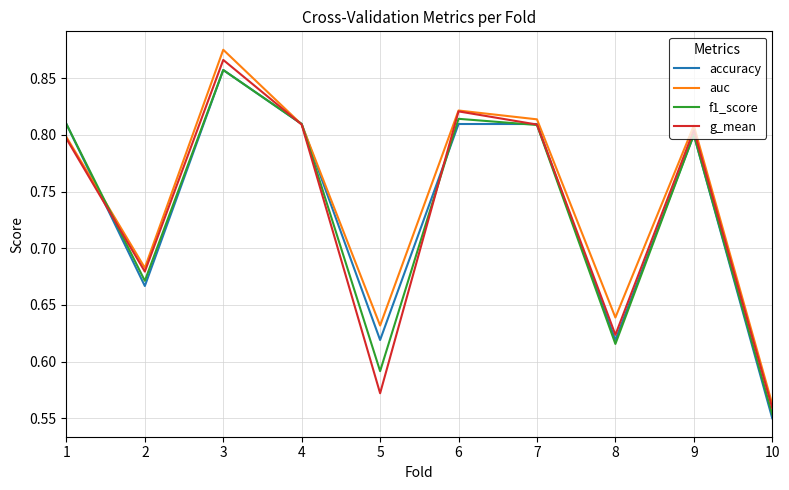

Which series has the largest range (max minus min)?

auc